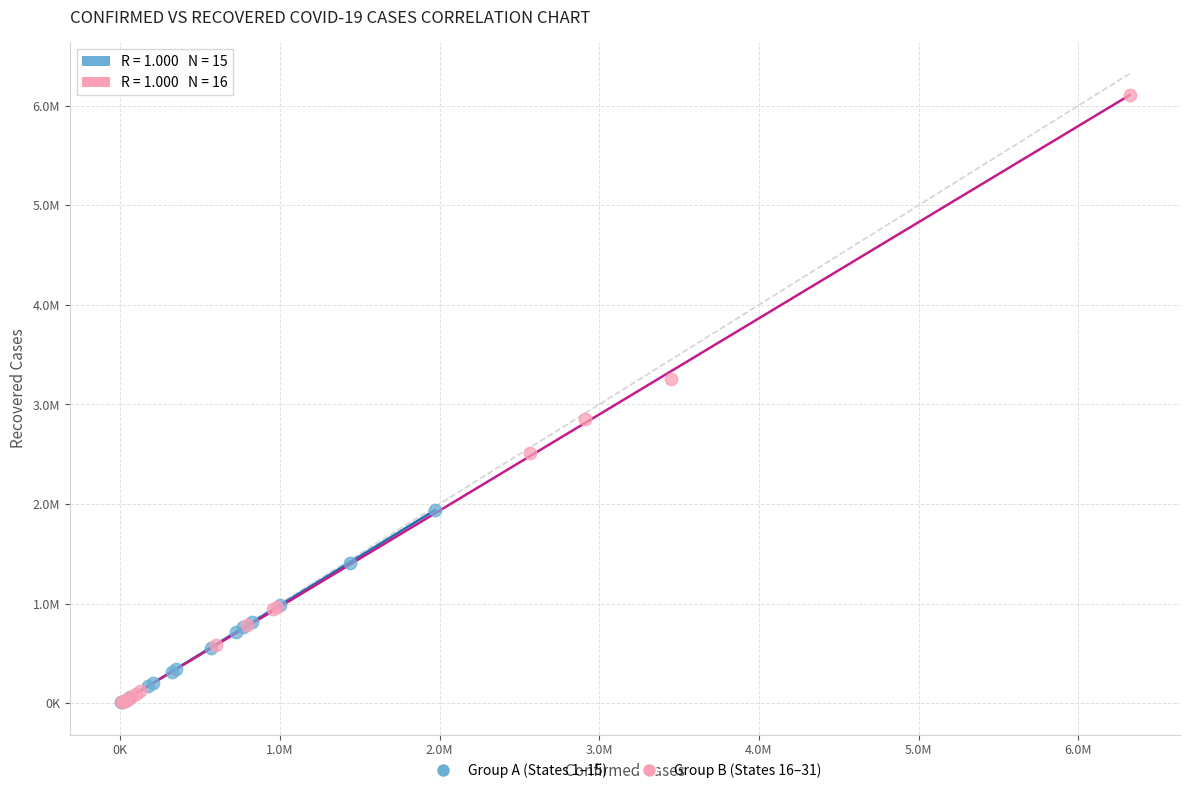

What are all the series names shown in the legend?

Group A (States 1–15), Group B (States 16–31)